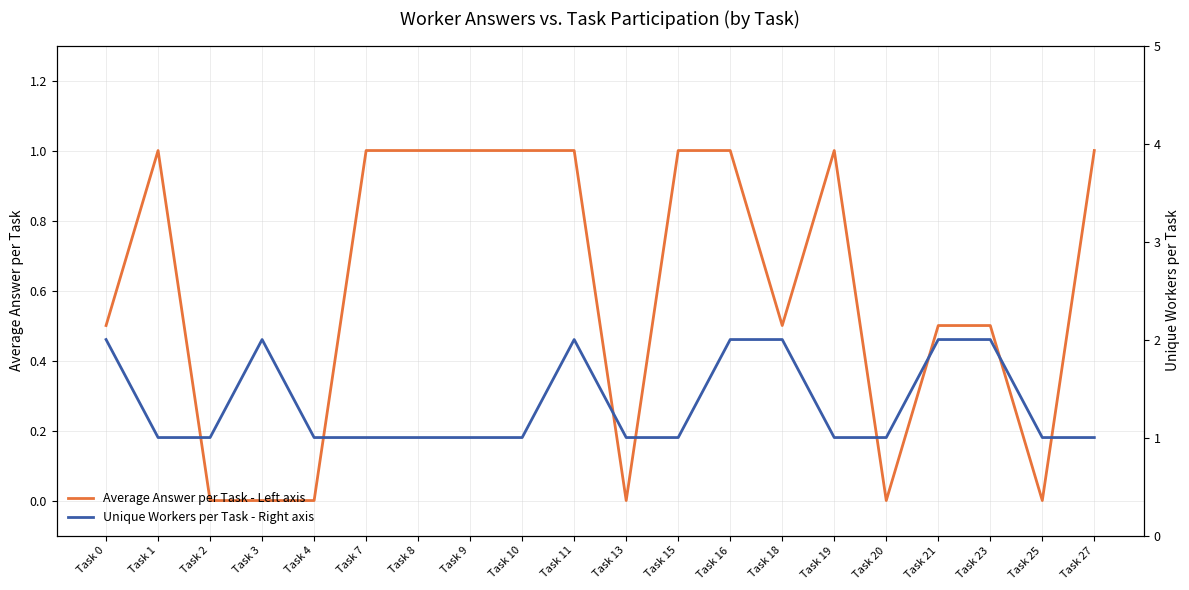

List the labels in order of Unique Workers per Task - Right axis value, largest first.

Task 0, Task 3, Task 11, Task 16, Task 18, Task 21, Task 23, Task 1, Task 2, Task 4, Task 7, Task 8, Task 9, Task 10, Task 13, Task 15, Task 19, Task 20, Task 25, Task 27